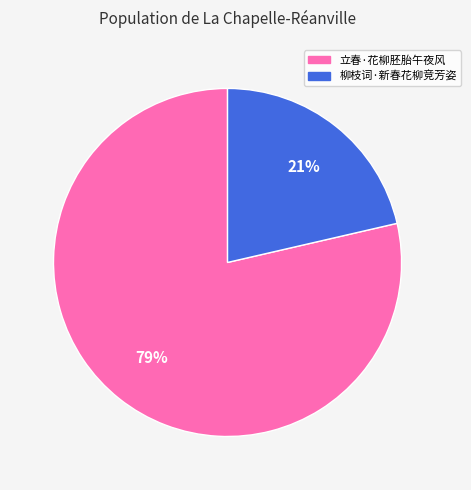

Which has a higher value, 立春·花柳胚胎午夜风 or 柳枝词·新春花柳竞芳姿?

立春·花柳胚胎午夜风